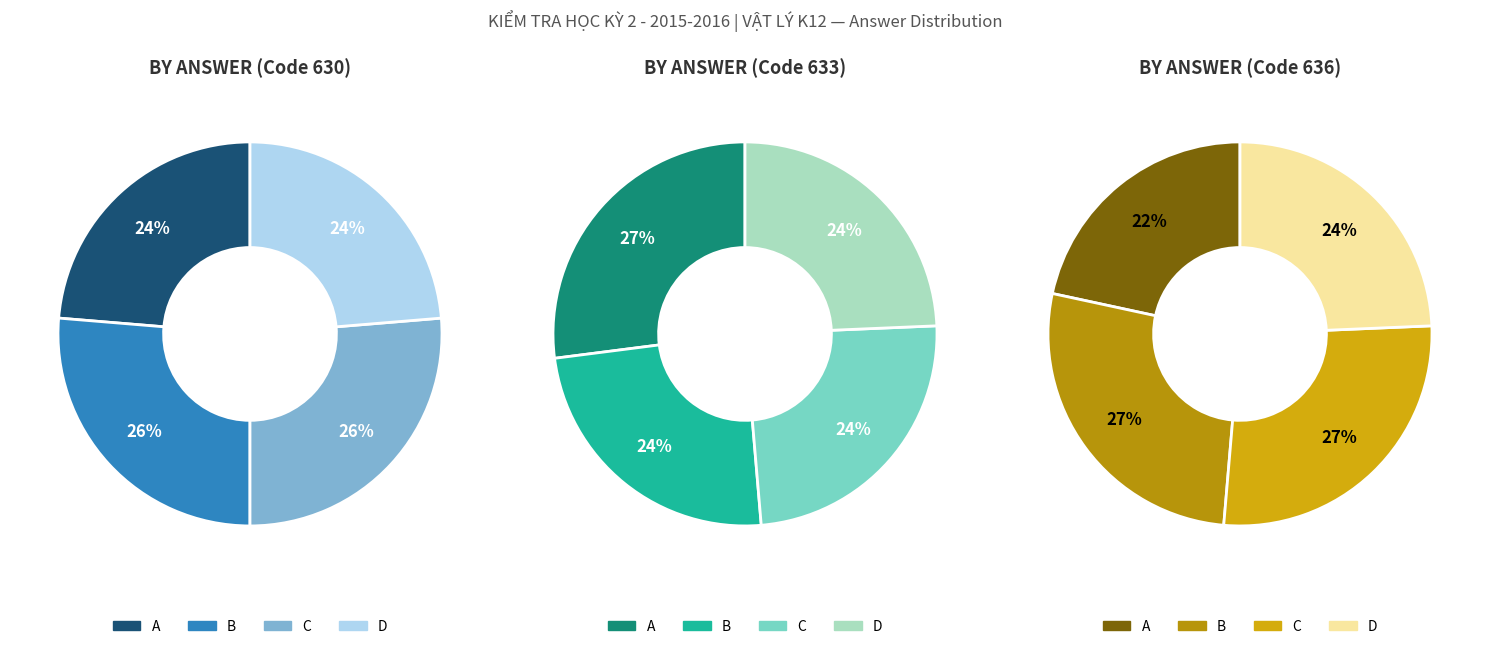

Which slice is the largest?

B